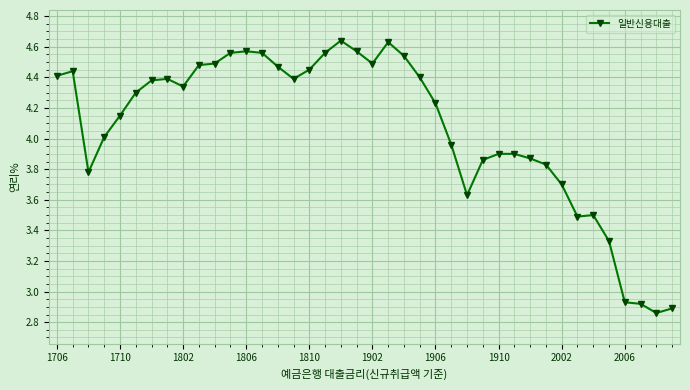

What is the average value?

4.1